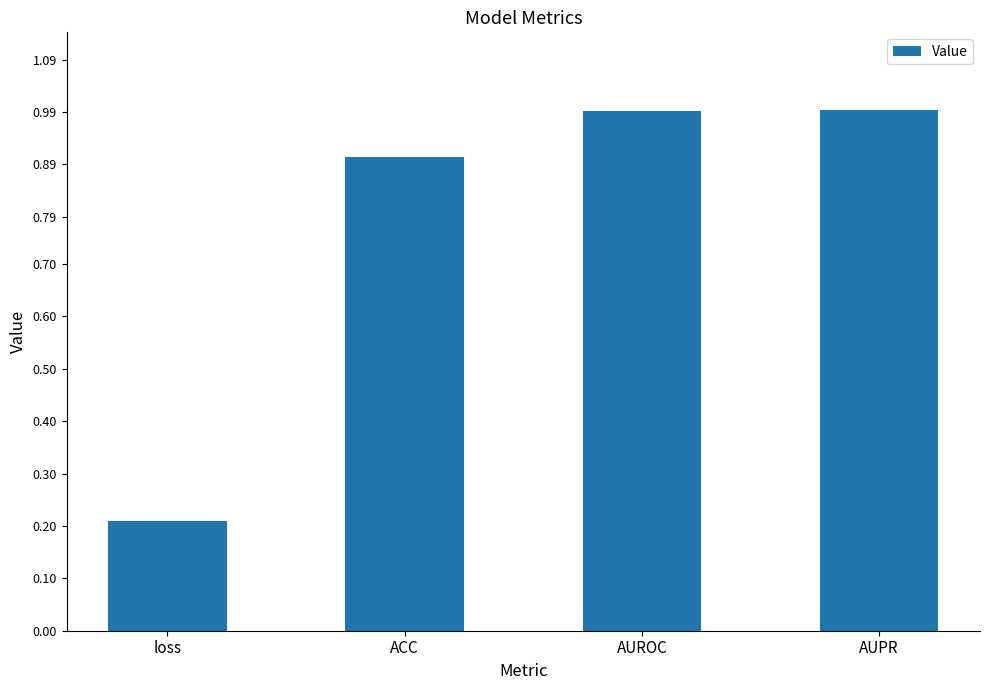

How many bars are there in total?

4